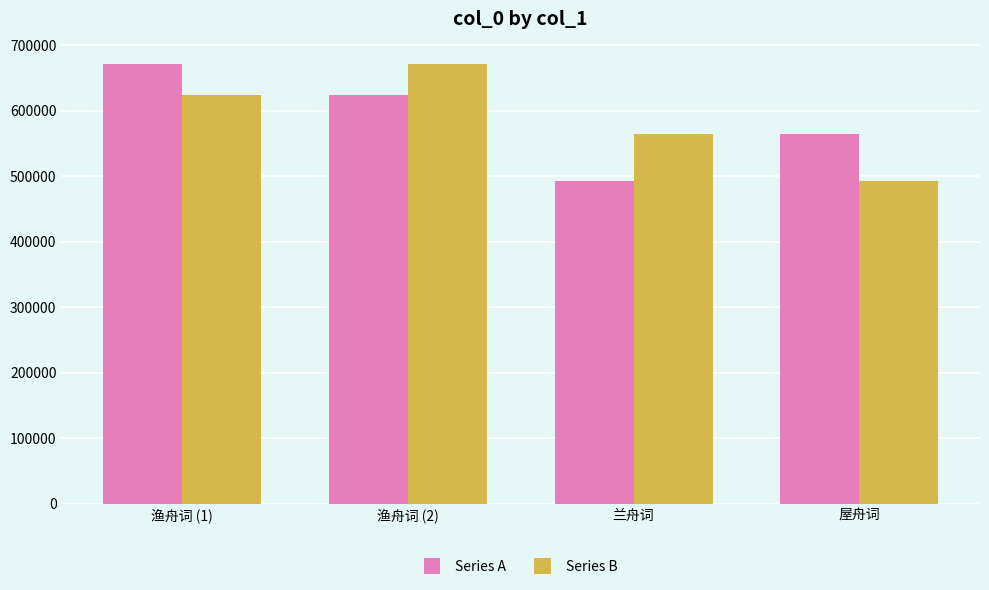

What is the difference between the Series A values at 渔舟词 (2) and 渔舟词 (1)?

47158